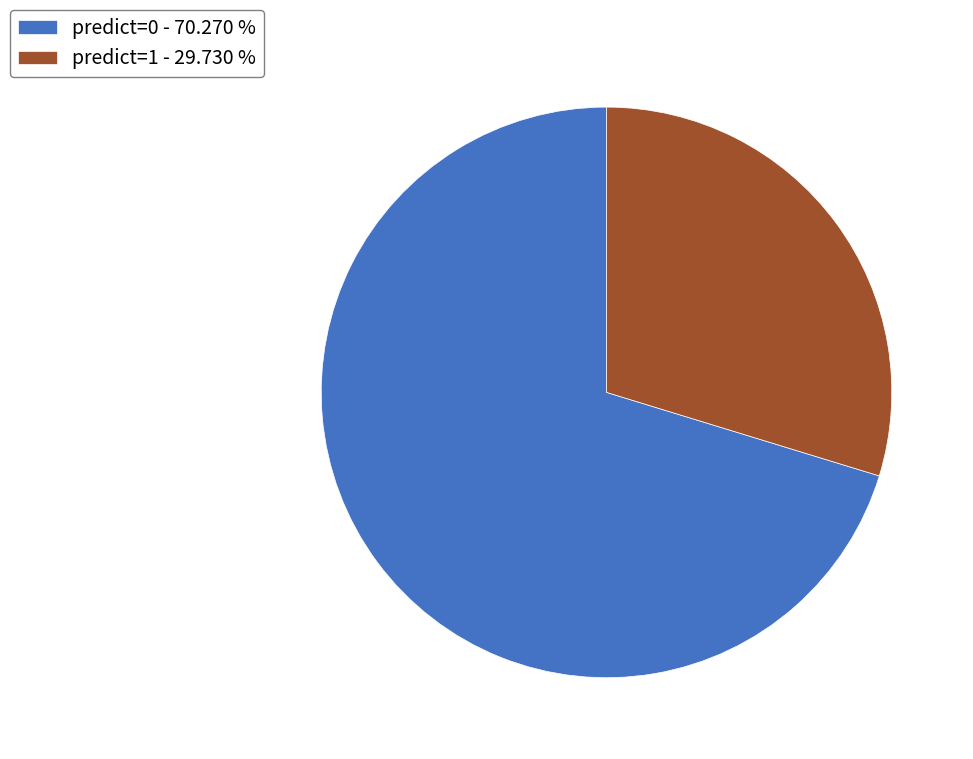

Count the number of slices in the pie.

2